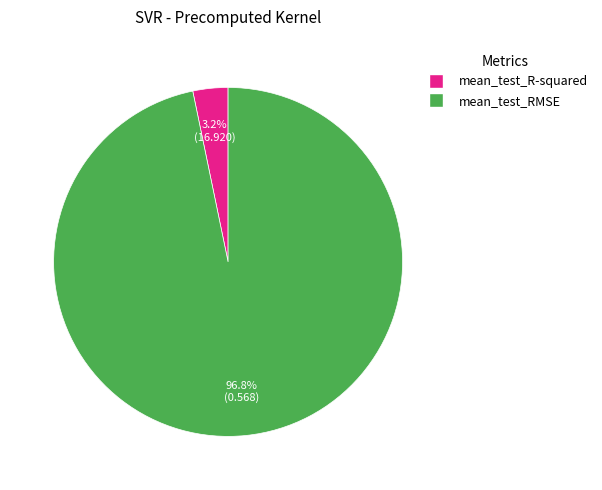

What percentage is the mean_test_RMSE slice, to the nearest percent?

97%